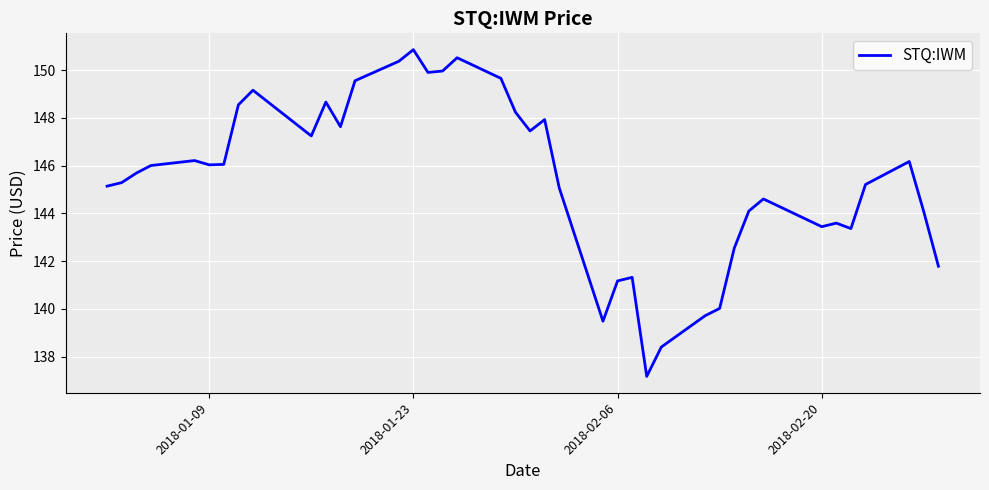

What is the smallest value displayed?

137.2